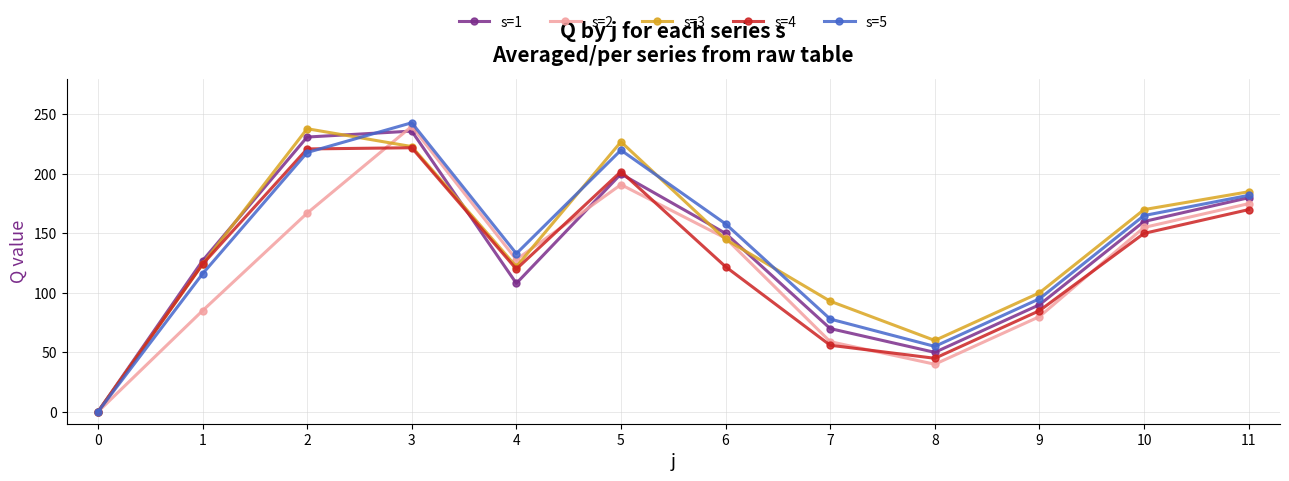

What are all the series names shown in the legend?

s=1, s=2, s=3, s=4, s=5